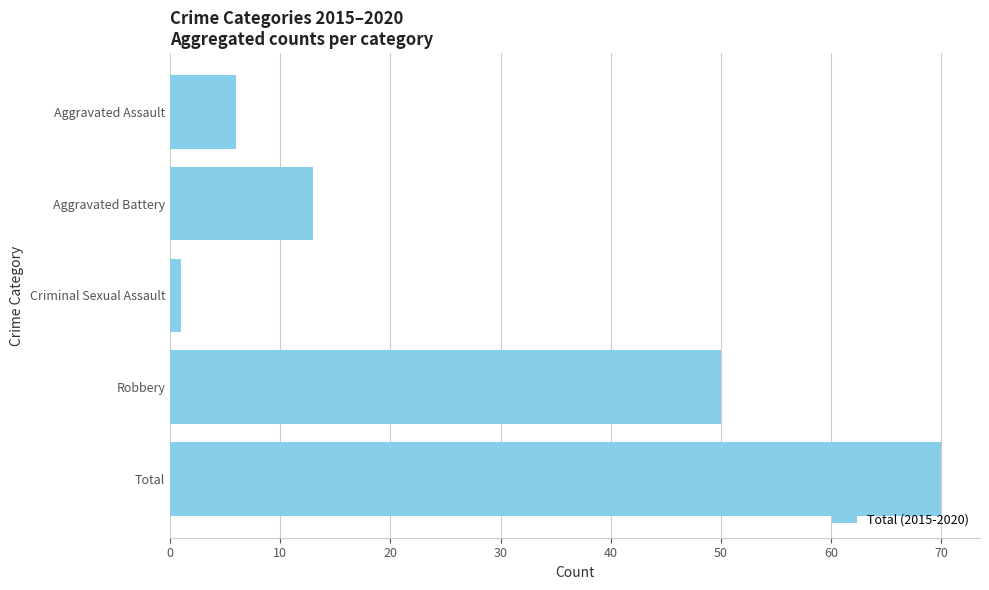

What is the minimum value shown in the chart?

1